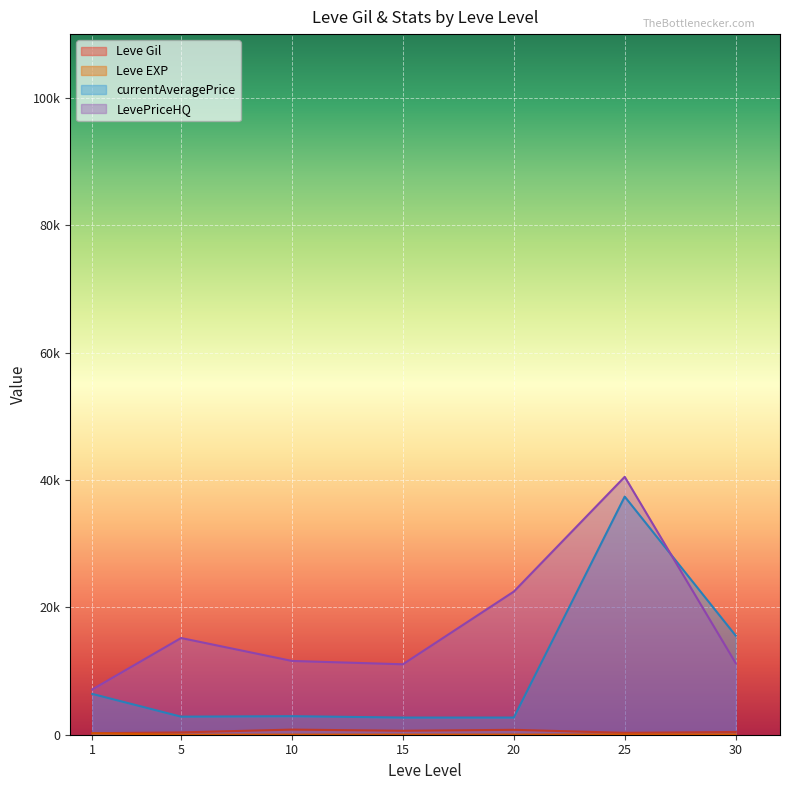

Does the chart display data point markers on the line(s)?

No